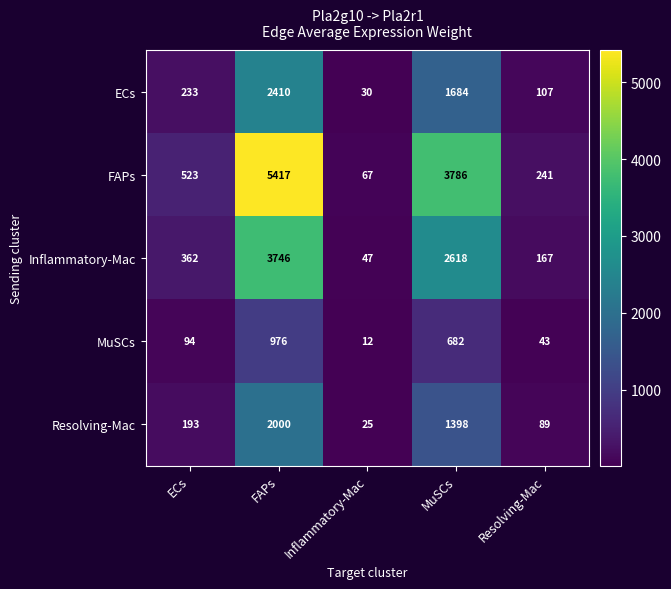

Read the ECs value at ECs.

233